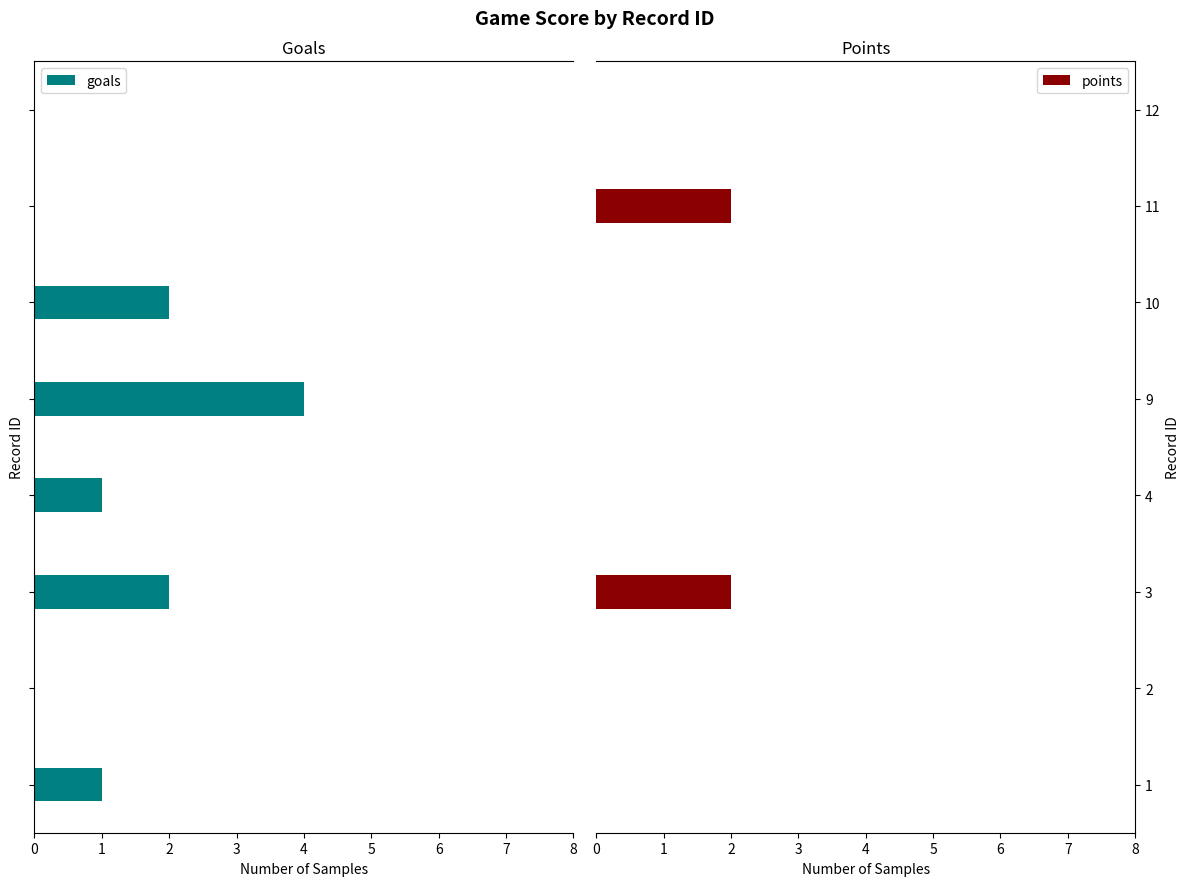

What is the maximum value shown in the chart?

4